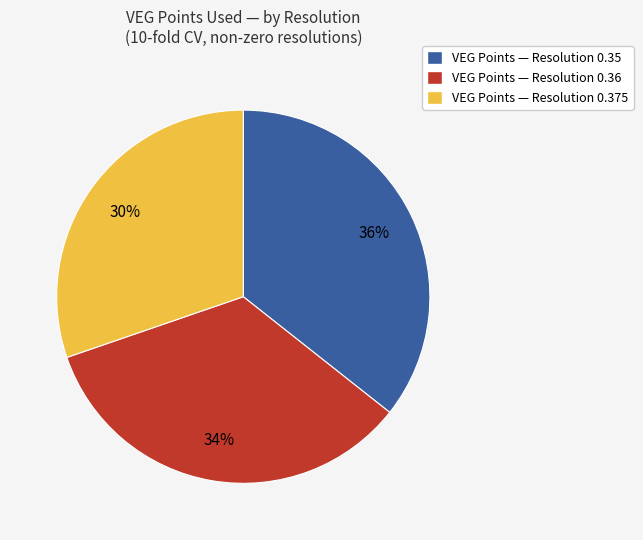

Does any single category account for the majority?

No